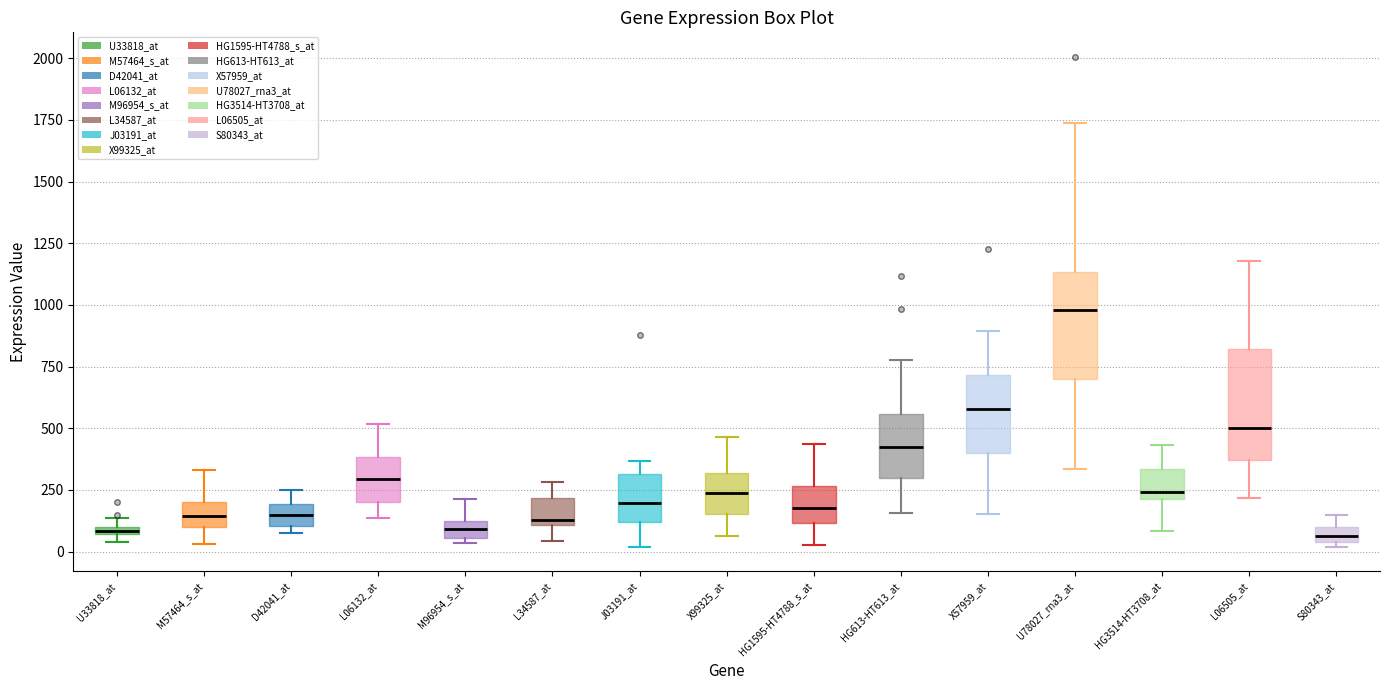

Where does the lower whisker of the box for HG1595-HT4788_s_at end on the y-axis? The values are not printed on the chart, so give them approximately, as read against the axis.

50